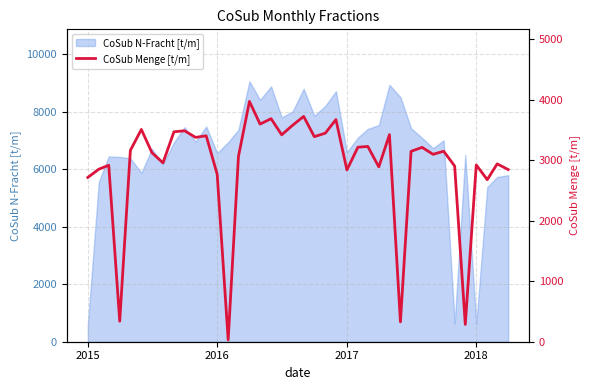

The CoSub N-Fracht [t/m] series shows 195 at 2018. True or false?

False